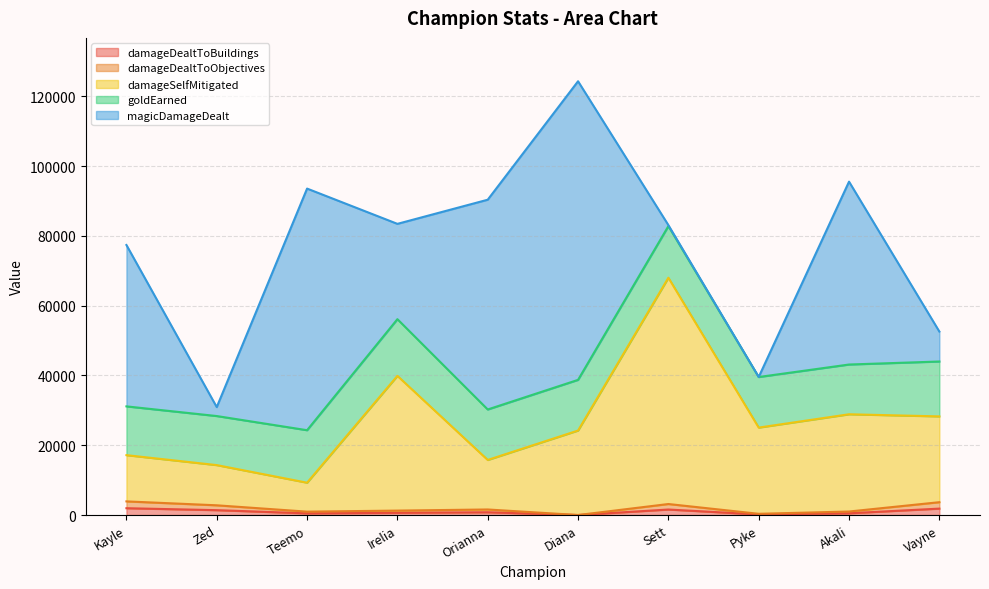

At which category is the sum across all series the highest?

Sett